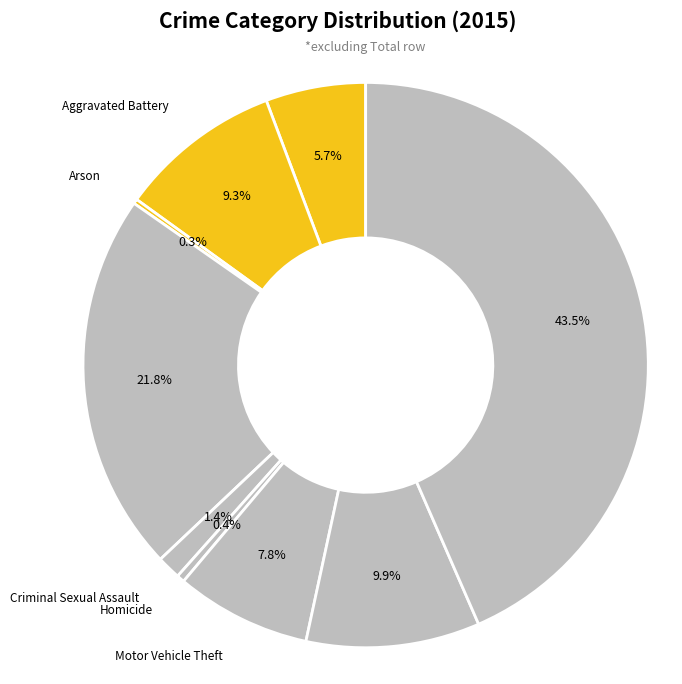

How many segments does this pie chart have?

9